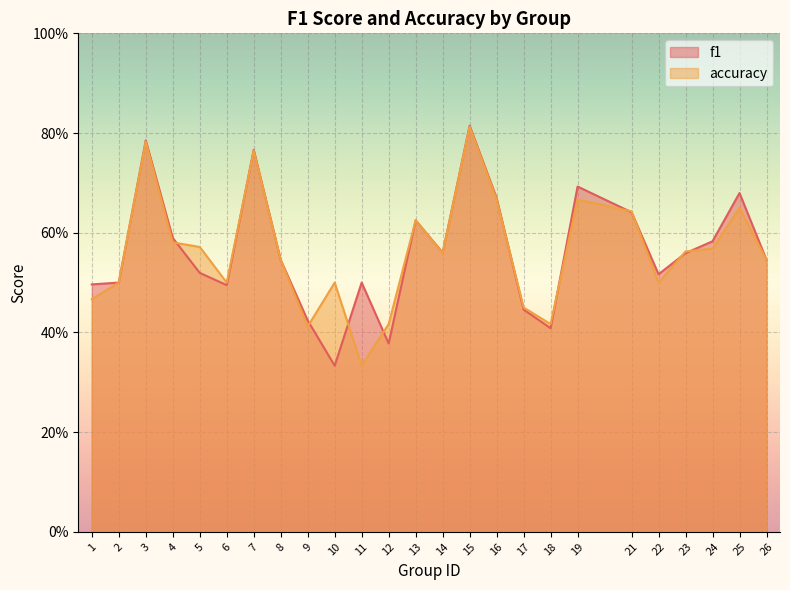

Between 9 and 23, which series saw the biggest shift?

accuracy